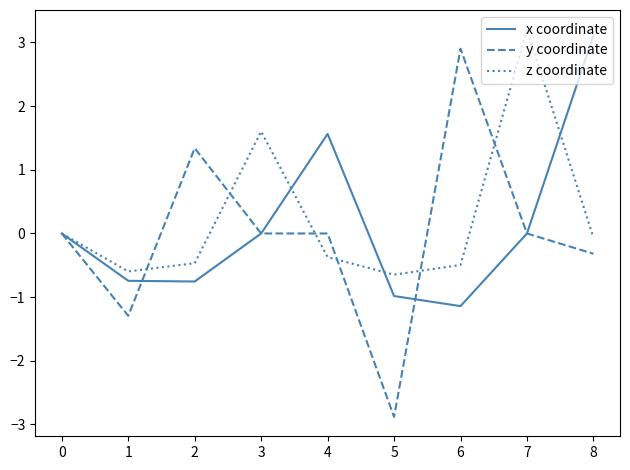

Which series changed the most between 4 and 5?

y coordinate